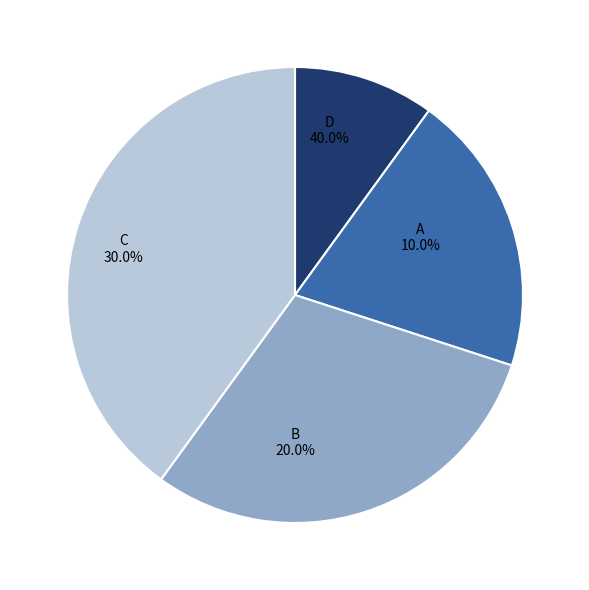

How many slices are in this pie chart?

4